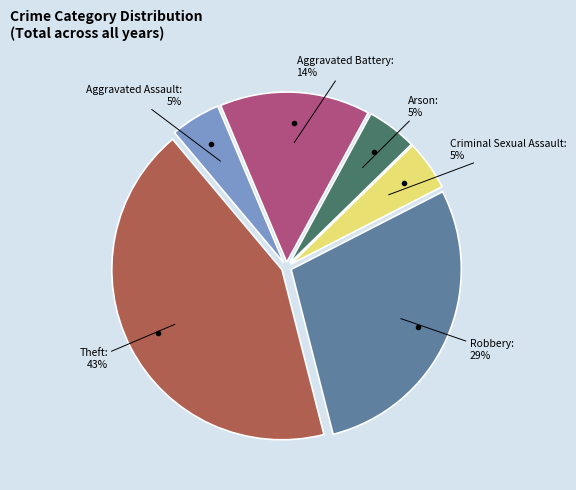

To the nearest percent, what is the average slice percentage?

17%